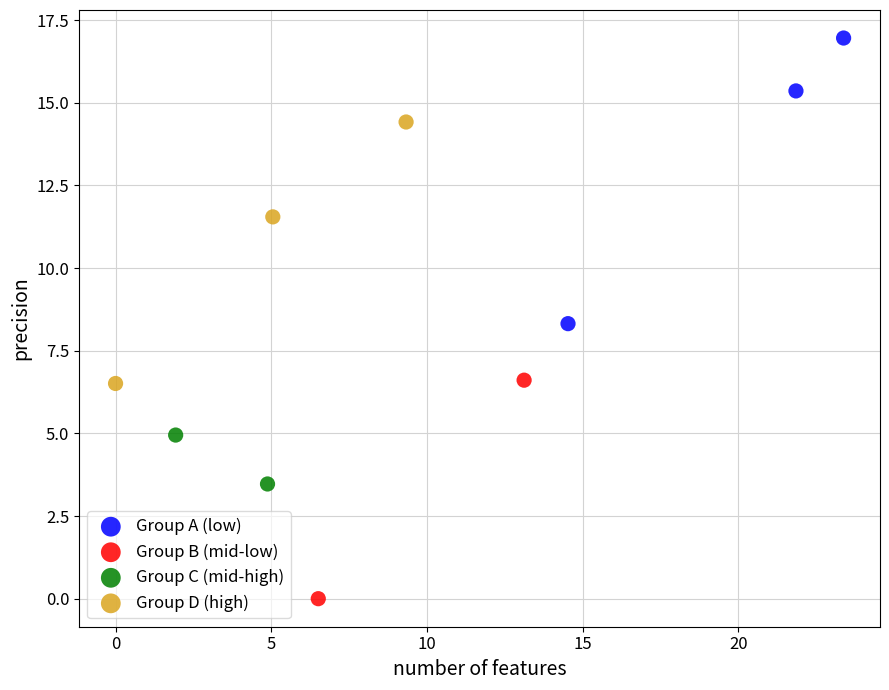

Which series reaches the minimum Y coordinate?

Group B (mid-low)